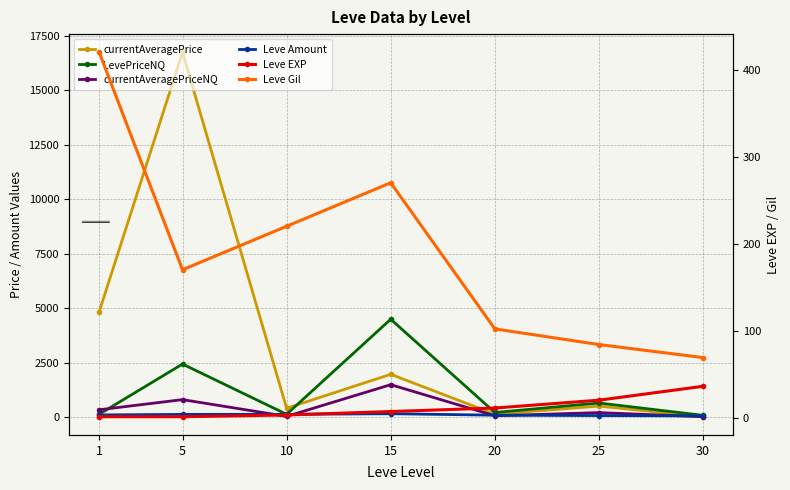

At which label does Leve Amount reach its minimum?

30